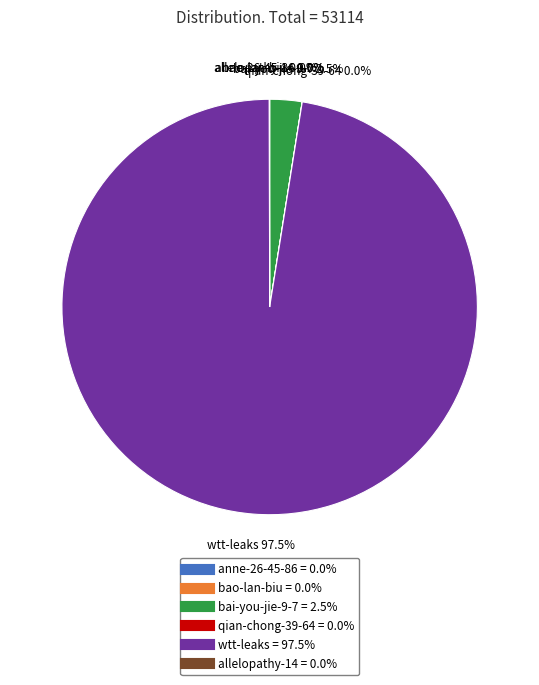

To the nearest percent, what is the average slice percentage?

17%